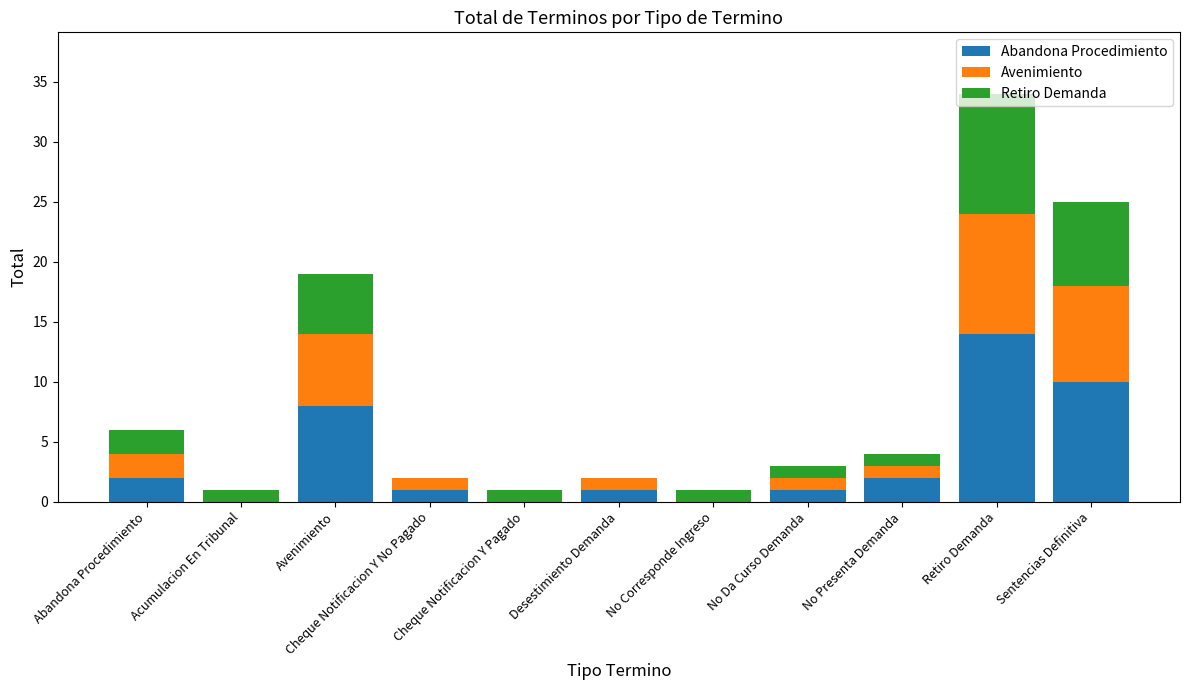

The Abandona Procedimiento series shows 6 at Acumulacion En Tribunal. True or false?

False